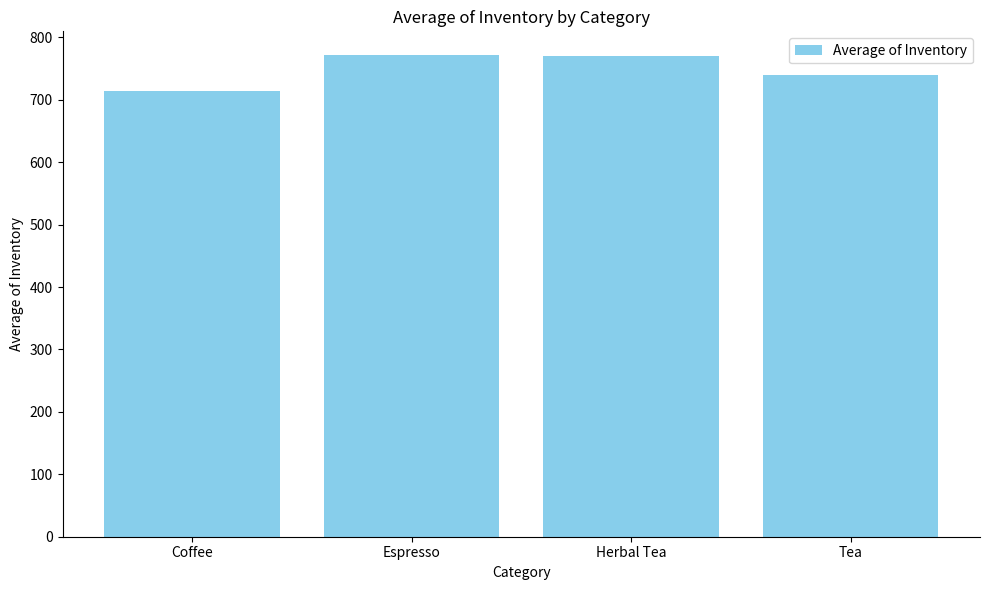

What is the difference between the values at Coffee and Herbal Tea?

56.6